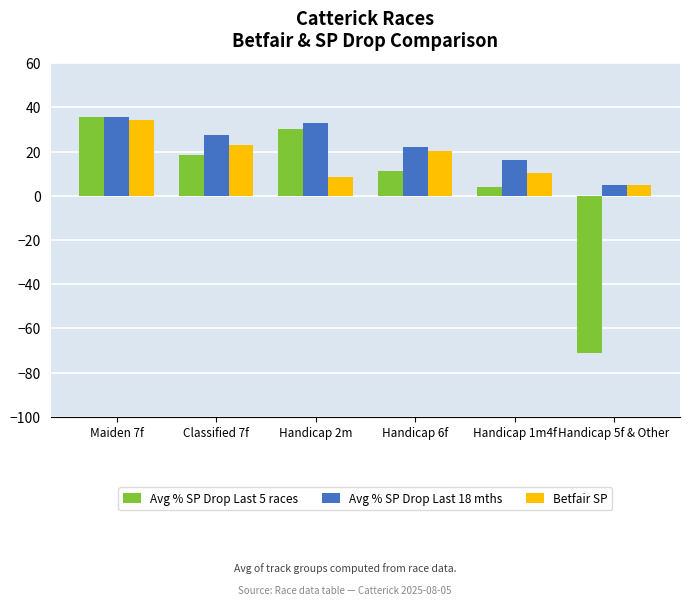

Reading left to right, list all the values displayed in this chart.

Avg % SP Drop Last 5 races: Maiden 7f=35.5	Classified 7f=18.6	Handicap 2m=30.3	Handicap 6f=11.2	Handicap 1m4f=4.1	Handicap 5f & Other=-71.0
Avg % SP Drop Last 18 mths: Maiden 7f=35.5	Classified 7f=27.4	Handicap 2m=33.0	Handicap 6f=22.0	Handicap 1m4f=16.2	Handicap 5f & Other=5.0
Betfair SP: Maiden 7f=34.5	Classified 7f=22.8	Handicap 2m=8.4	Handicap 6f=20.2	Handicap 1m4f=10.2	Handicap 5f & Other=4.9